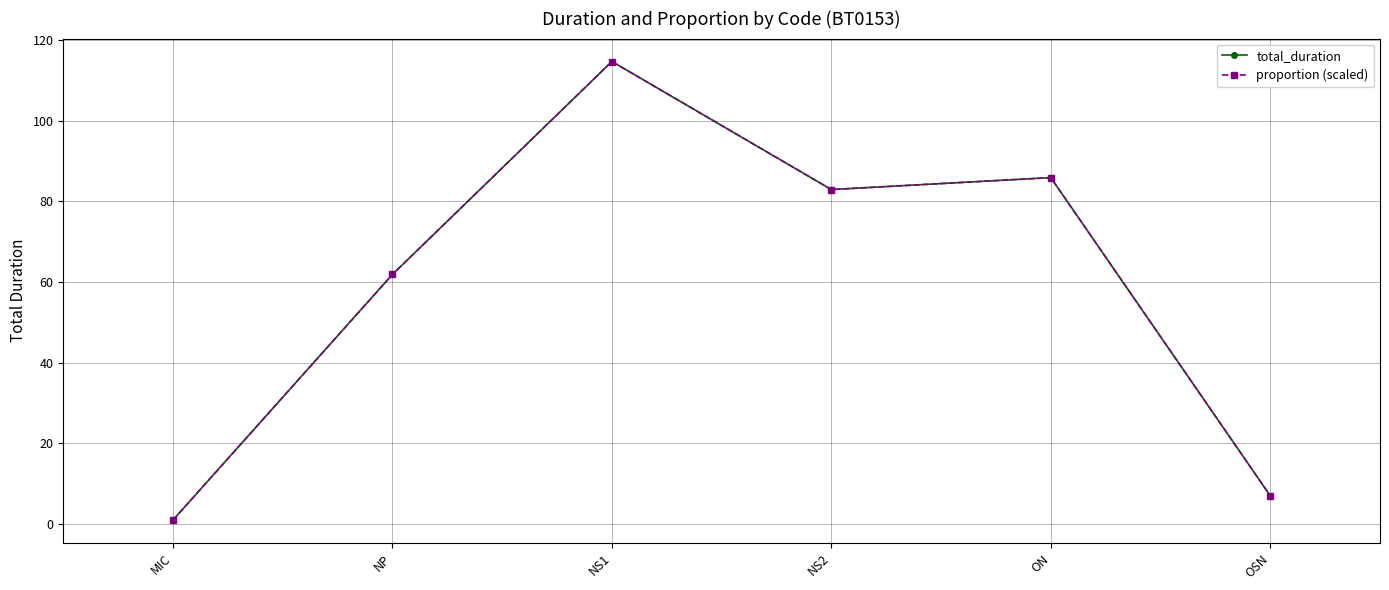

Does the chart have visible grid lines?

Yes